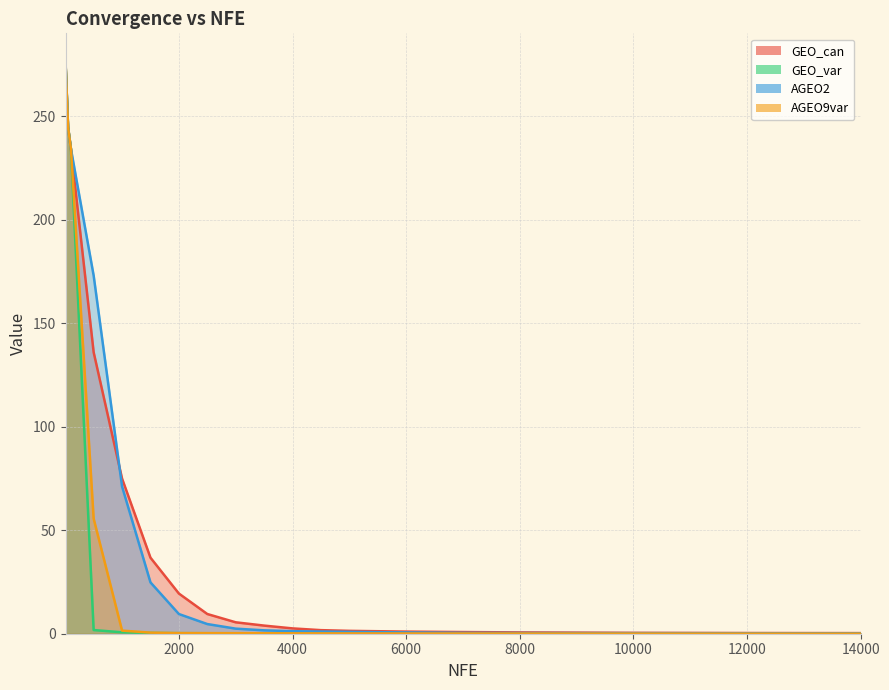

What is the value of the AGEO2 point at the 1st from the left?

276.1